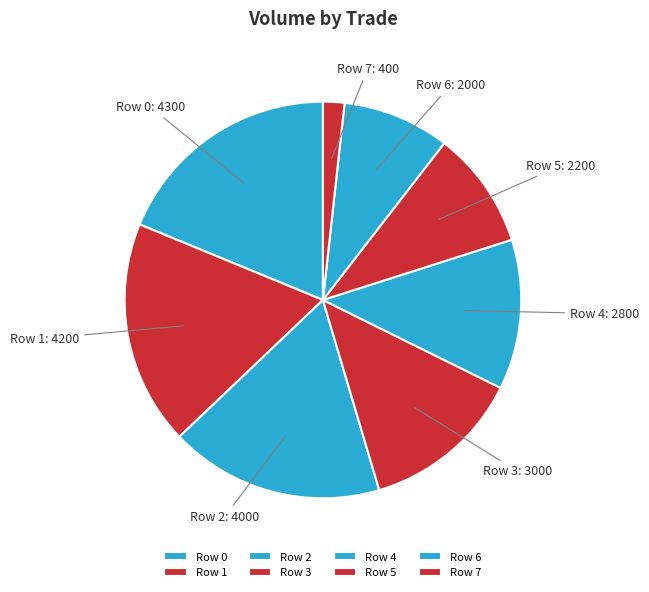

Is the sum of Row 3 and Row 5 greater than half?

No